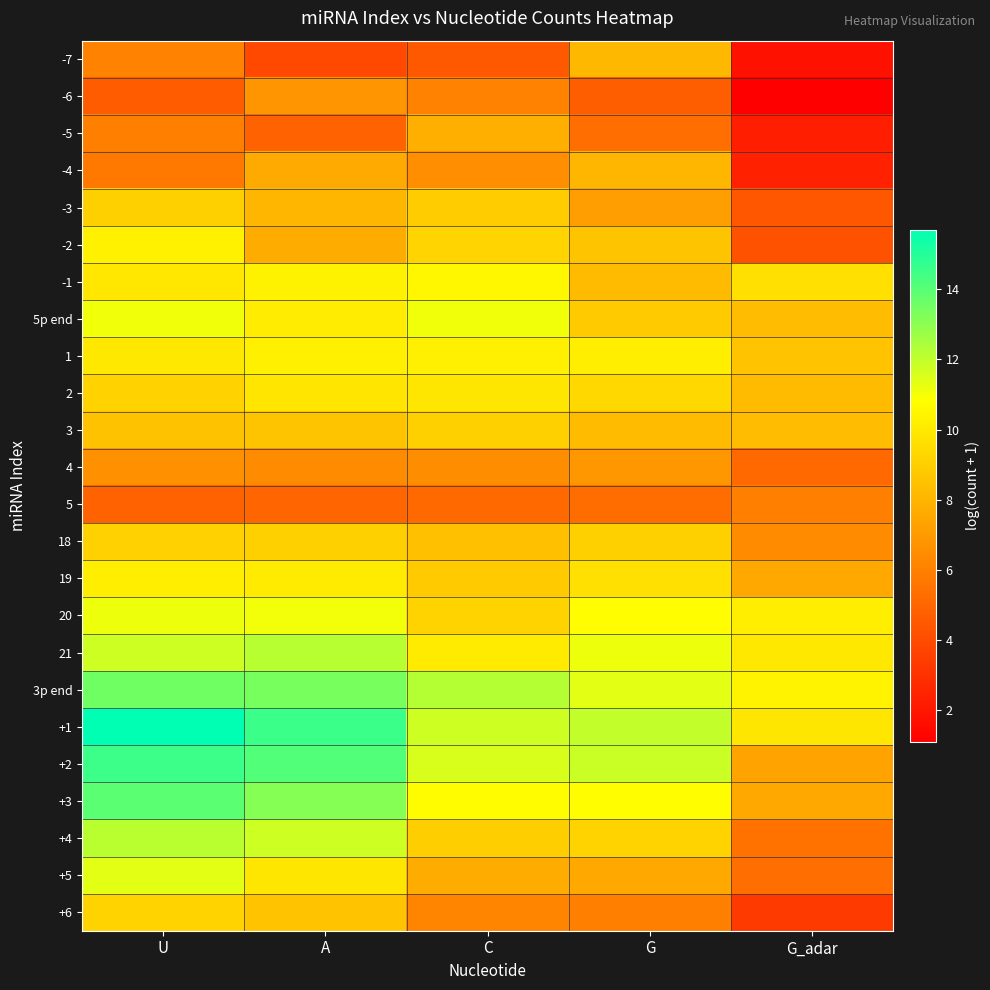

At which category is the sum across all series the highest?

U